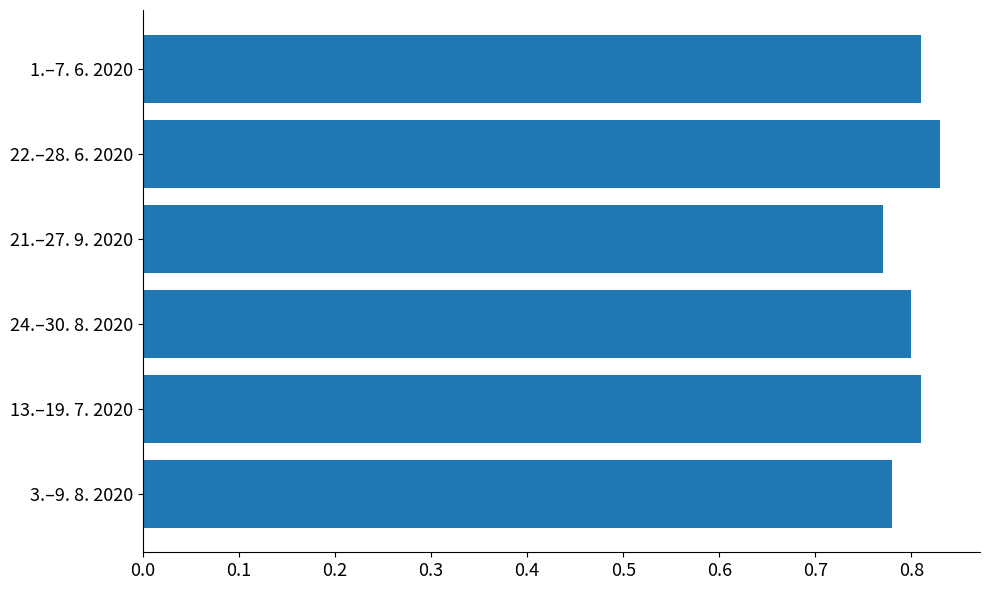

At which category does the chart reach its peak across all series?

22.–28. 6. 2020